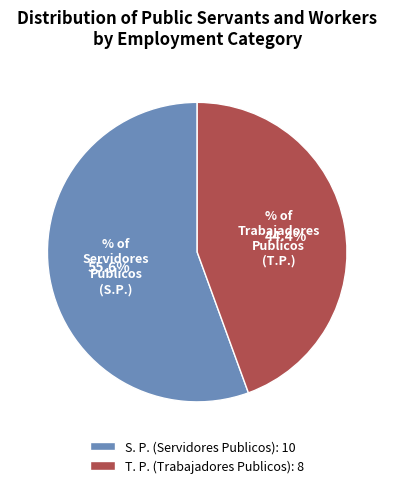

Which category has the biggest portion of the pie?

S. P. (Servidores Publicos)